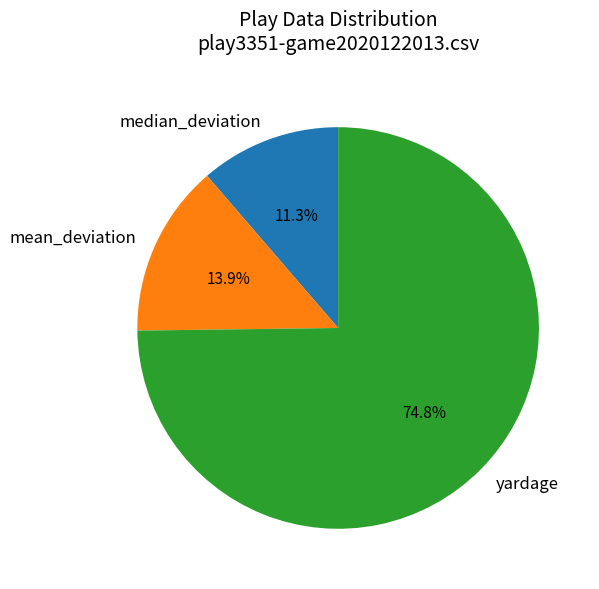

How much of the chart is everything except yardage?

25.2%